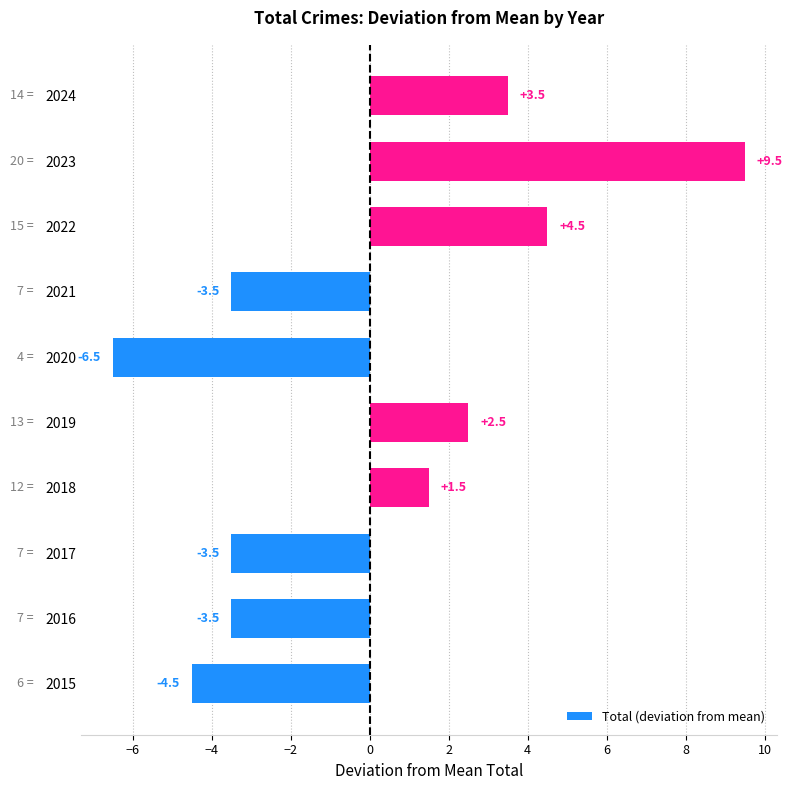

The chart shows a value of 2.5 at 2019. True or false?

True